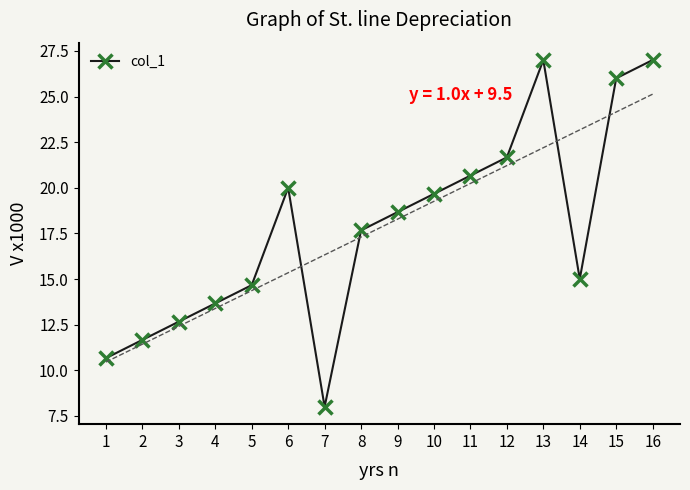

At which label is the value closest to 17?

8